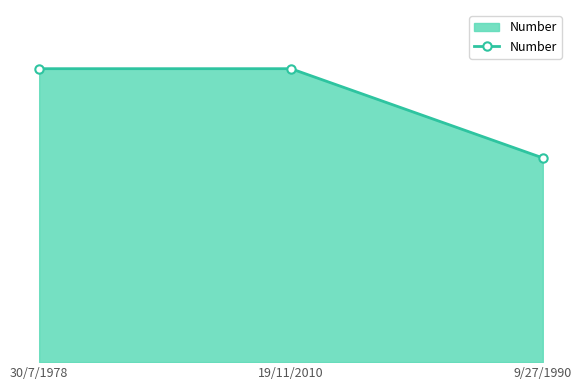

What is the ratio of the value at 9/27/1990 to the value at 19/11/2010?

0.7